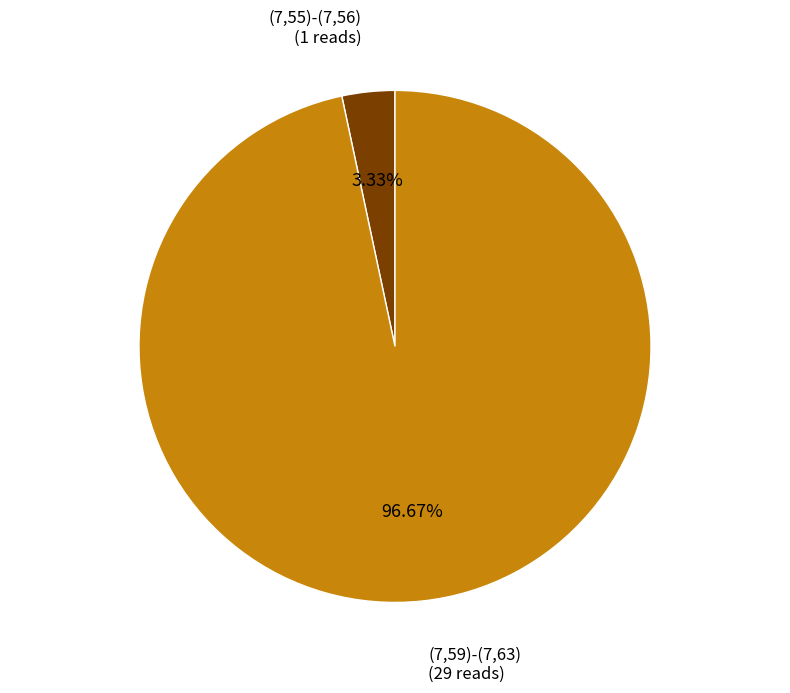

Which slice represents more than half of the pie?

(7,59)-(7,63)